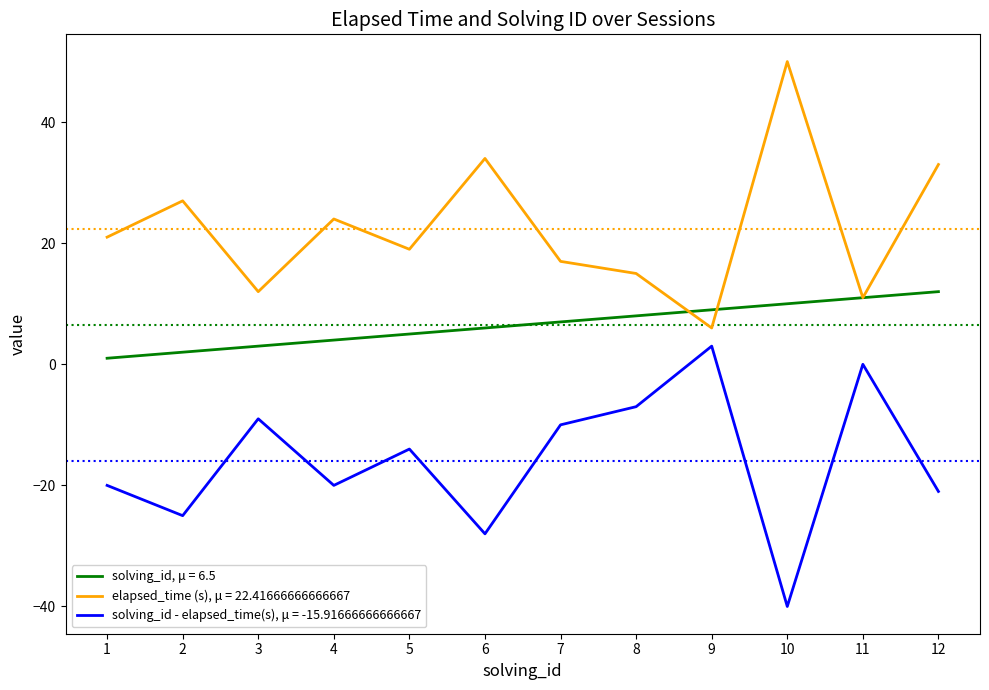

Which series has the largest total across all categories?

elapsed_time (s), μ = 22.41666666666667